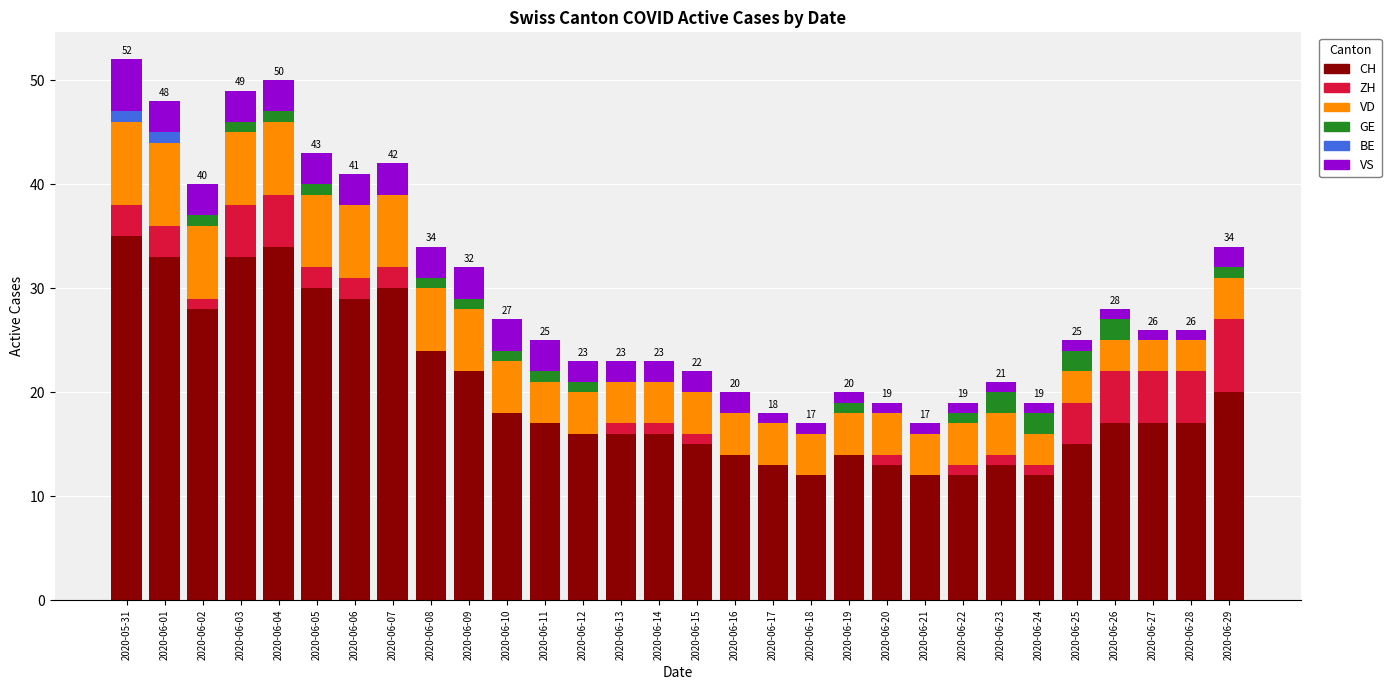

The value of CH at 2020-06-22 is 18. True or false?

False